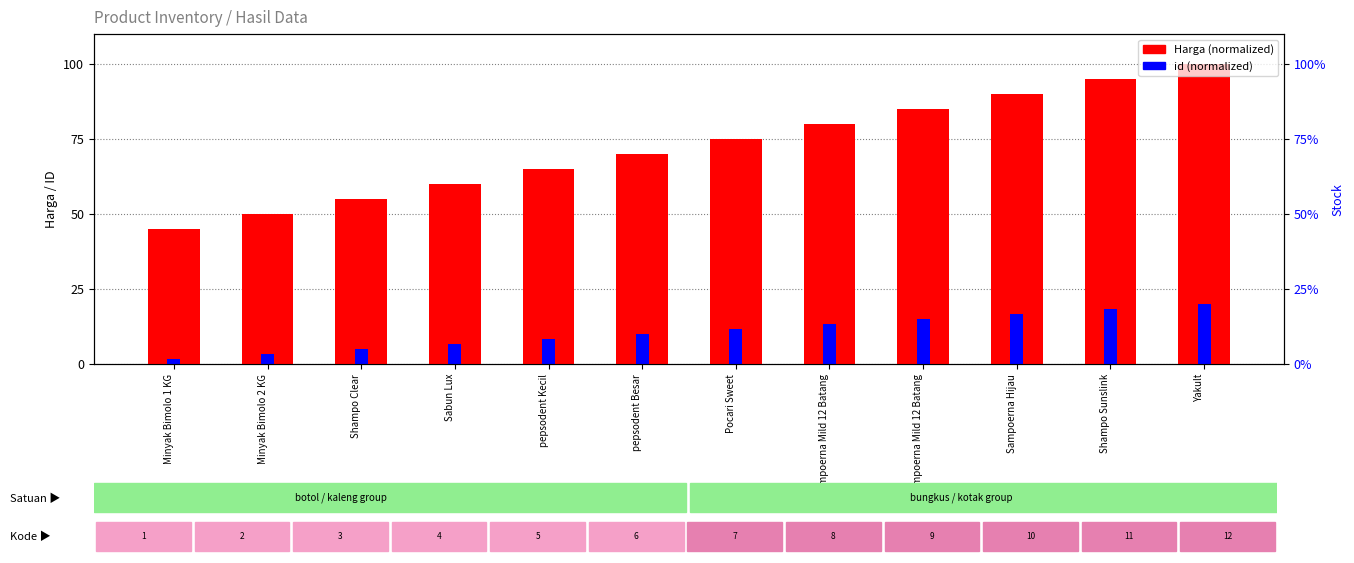

What is the label of the 3rd bar from the left?

Shampo Clear